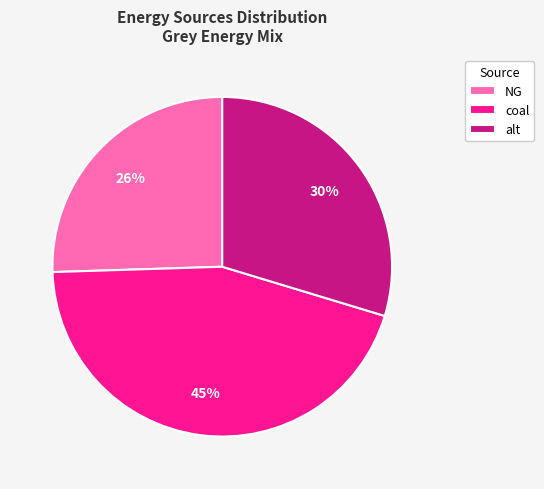

Do NG and alt together represent more than half of the pie?

Yes